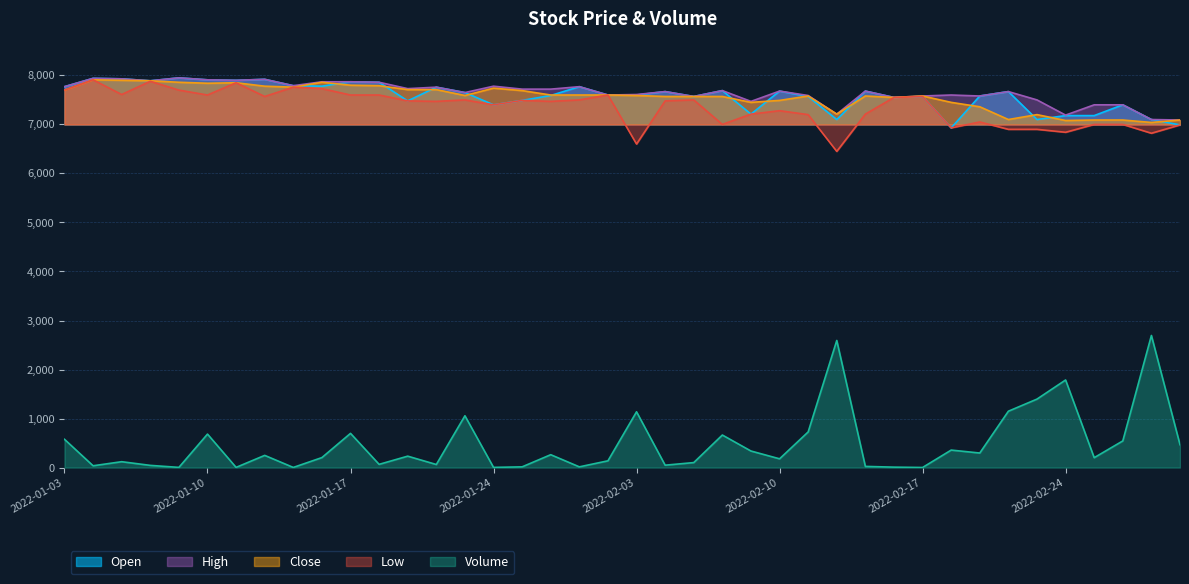

Reading right to left, list all the values displayed in this chart.

Open: 6990	7100	7400	7180	7180	7100	7670	7580	6930	7570	7550	7680	7100	7570	7680	7210	7690	7570	7670	7600	7600	7770	7590	7490	7400	7650	7760	7480	7860	7870	7780	7790	7920	7900	7910	7950	7890	7930	7940	7770
High: 7090	7100	7400	7400	7190	7500	7670	7580	7600	7580	7550	7680	7210	7590	7680	7470	7690	7570	7670	7610	7600	7770	7720	7720	7780	7650	7760	7730	7860	7870	7870	7790	7920	7900	7910	7950	7890	7930	7940	7770
Low: 6990	6820	7000	7000	6840	6900	6900	7050	6930	7570	7550	7210	6450	7200	7280	7210	7000	7500	7480	6600	7600	7500	7470	7490	7400	7500	7470	7480	7600	7600	7730	7760	7570	7850	7600	7700	7880	7610	7910	7700
Close: 7090	7040	7090	7090	7080	7200	7100	7360	7450	7580	7550	7580	7210	7580	7490	7450	7570	7570	7570	7590	7600	7600	7600	7690	7740	7590	7710	7710	7790	7800	7860	7760	7780	7850	7840	7860	7890	7900	7910	7700
Volume: 467	2695	544	202	1787	1397	1150	297	357	2	9	24	2593	727	179	338	664	102	49	1138	138	15	263	15	4	1057	63	233	66	698	204	3	249	4	683	4	45	120	37	577